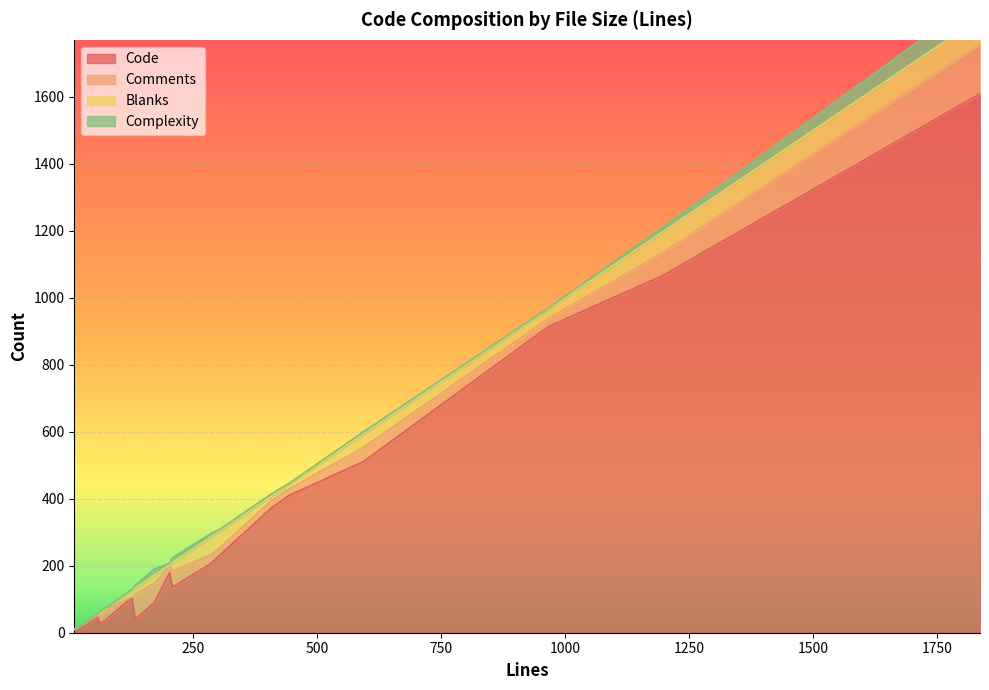

How many data points in Complexity are less than 5?

8